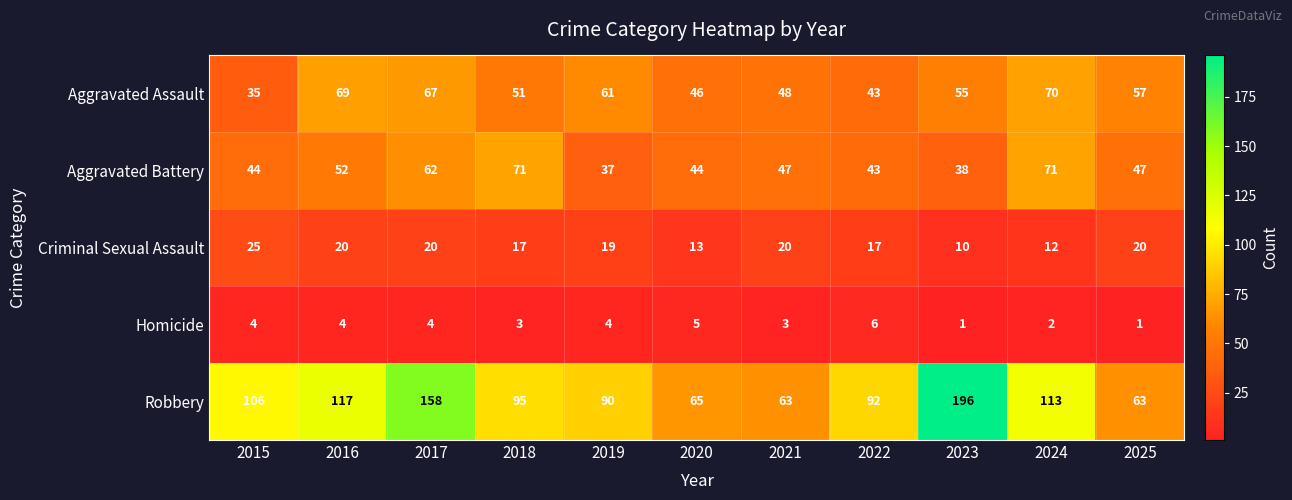

What is the difference between the second highest and minimum values in the Aggravated Assault series?

34